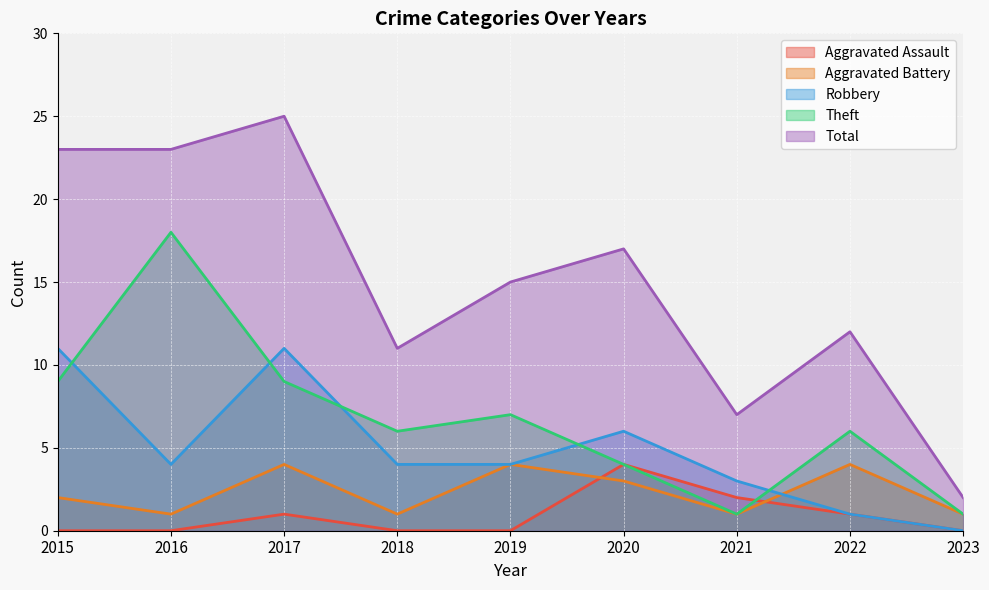

Does the chart display data point markers on the line(s)?

No